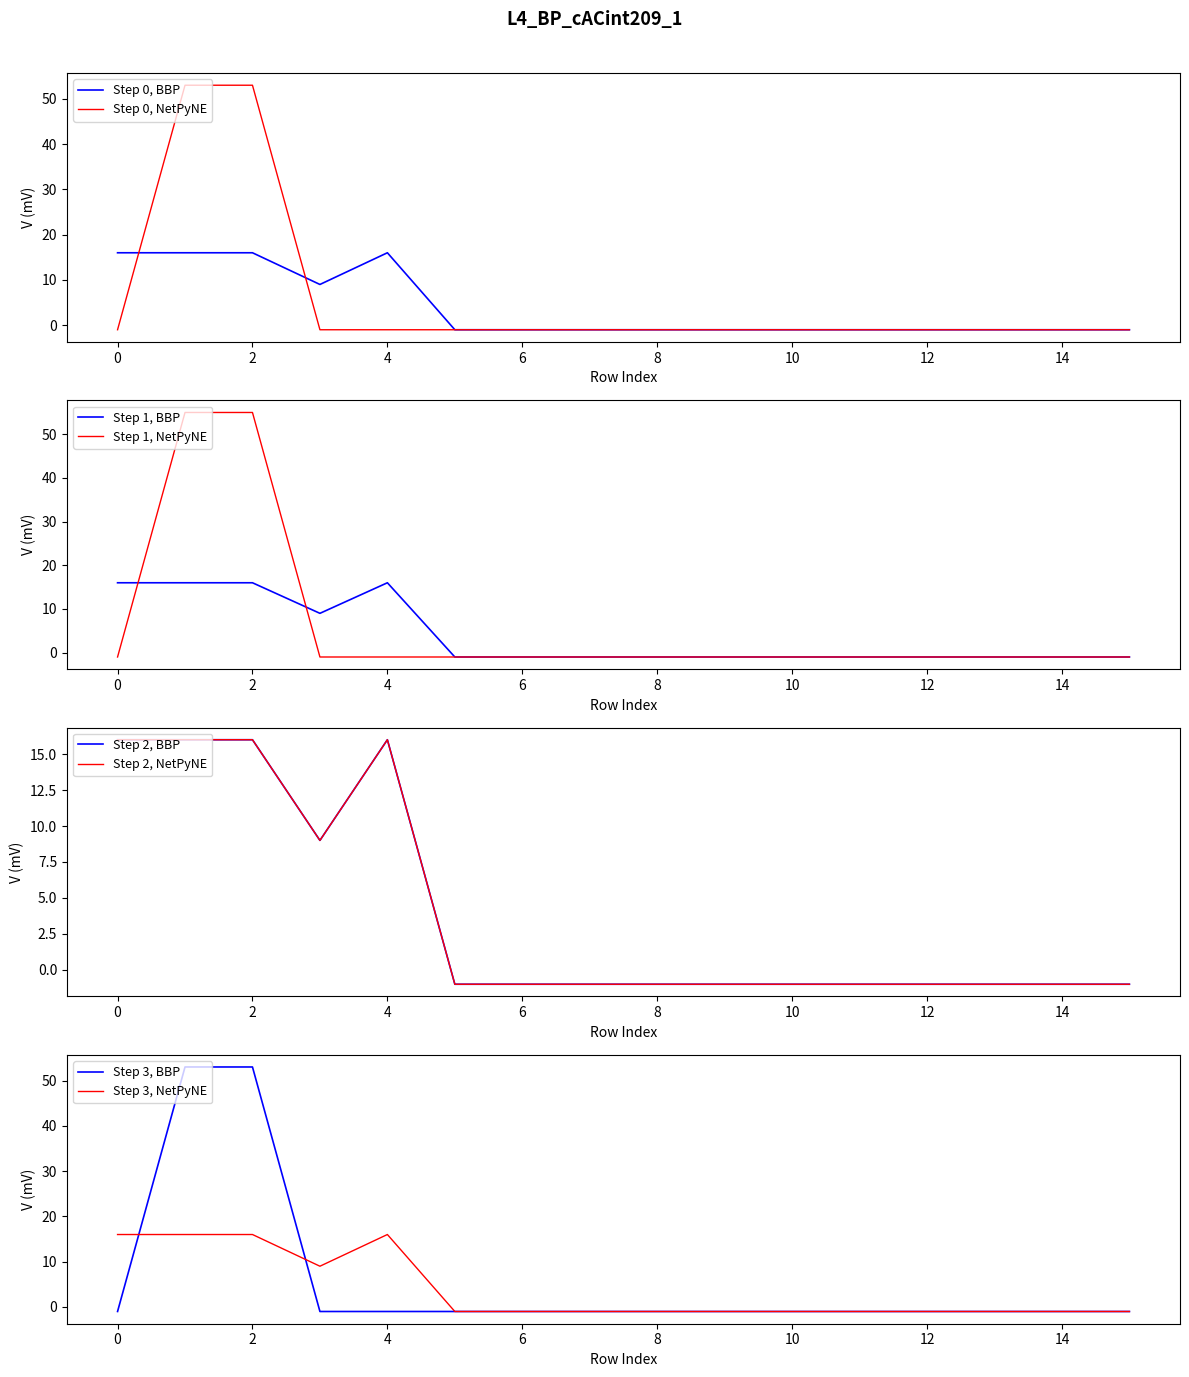

What is the maximum value for Step 1, NetPyNE?

55